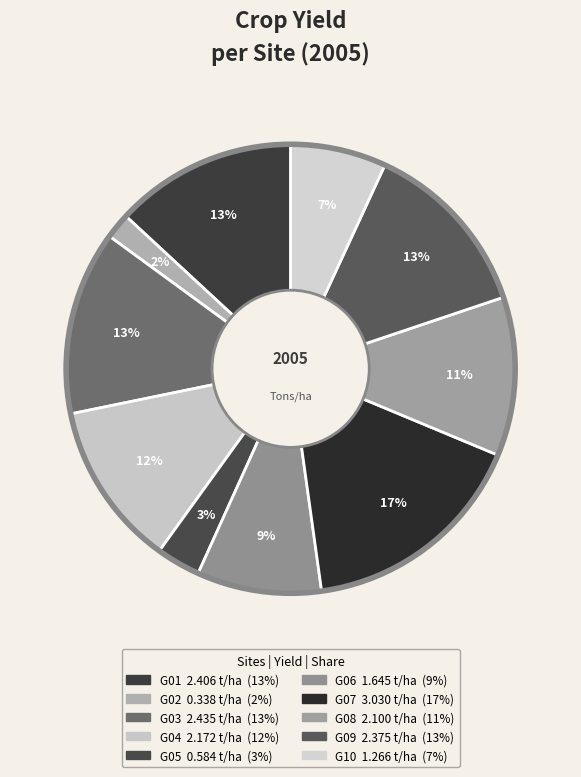

Is the sum of G03 and G01 greater than half?

No